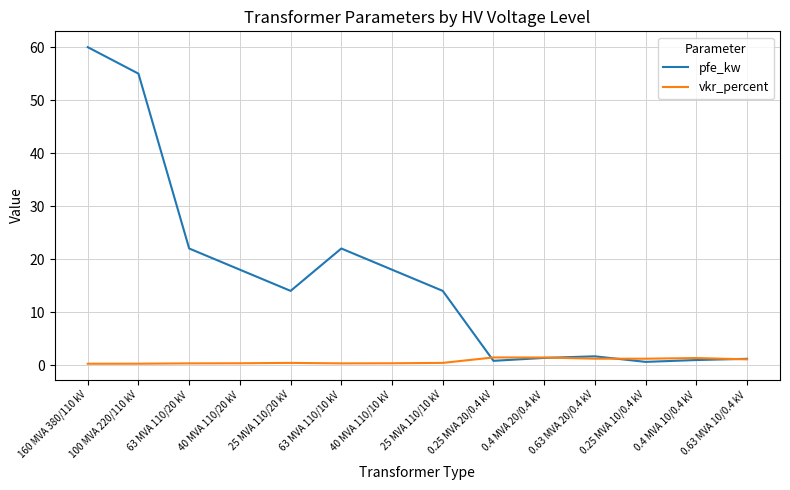

True or false: vkr_percent has a value of 0.3 at 63 MVA 110/20 kV.

True